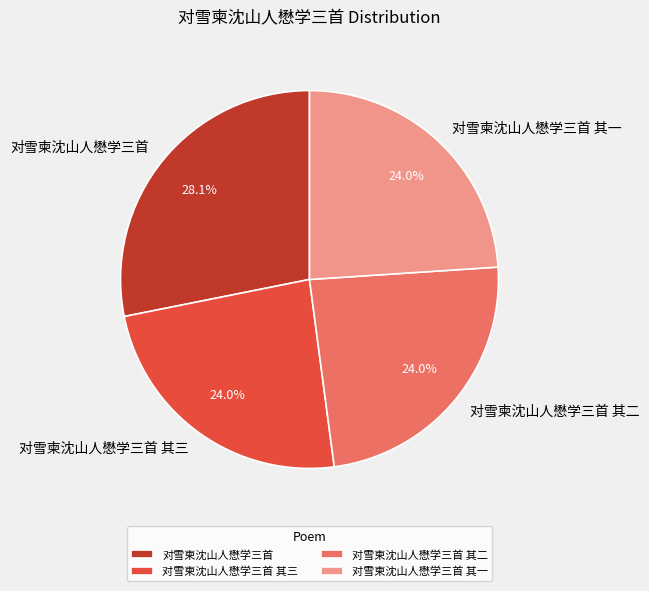

Combined, do 对雪柬沈山人懋学三首 and 对雪柬沈山人懋学三首 其一 account for over 50%?

Yes